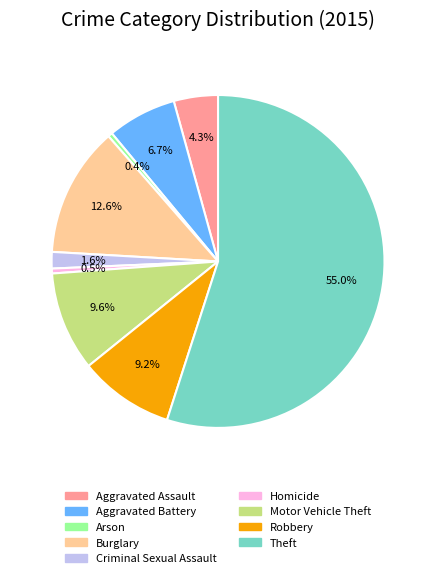

To the nearest percent, what portion does Burglary represent?

13%